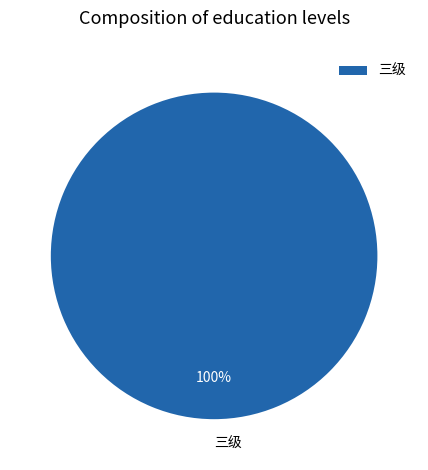

How many segments does this pie chart have?

1